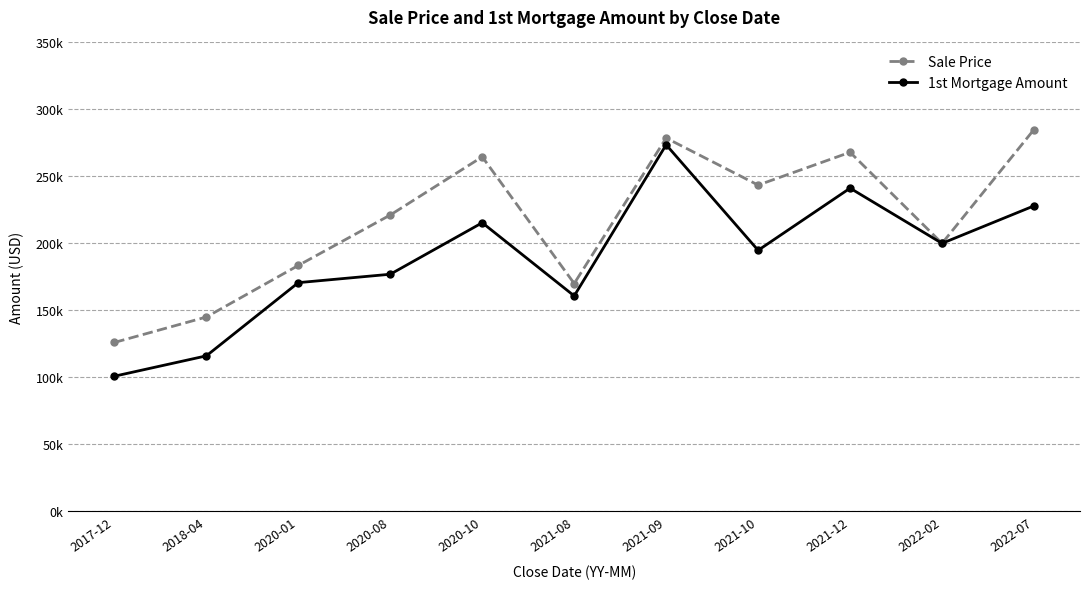

Does the chart display data point markers on the line(s)?

Yes